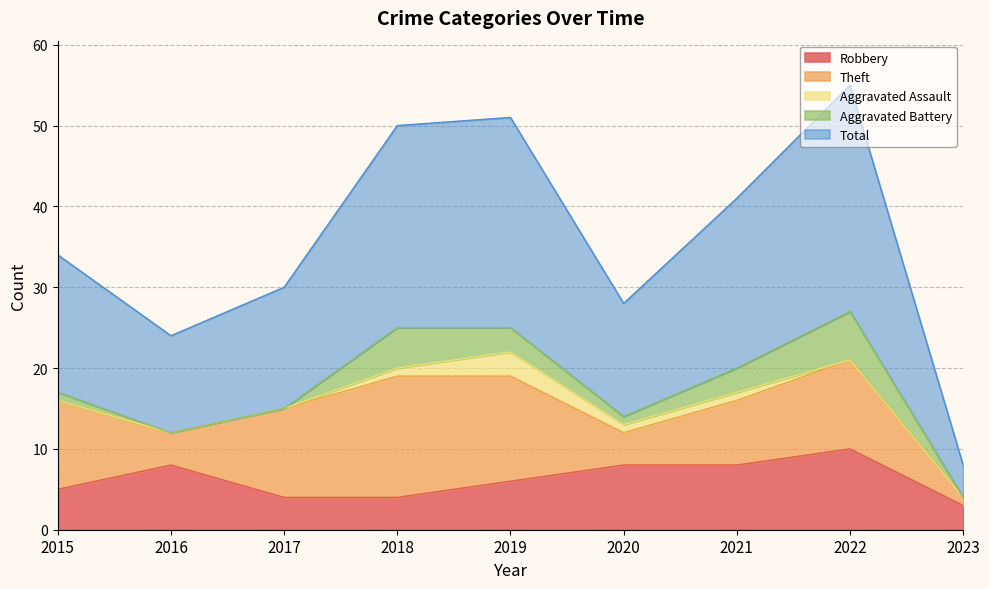

Rank the series by their maximum value, from lowest to highest.

Aggravated Assault, Aggravated Battery, Robbery, Theft, Total